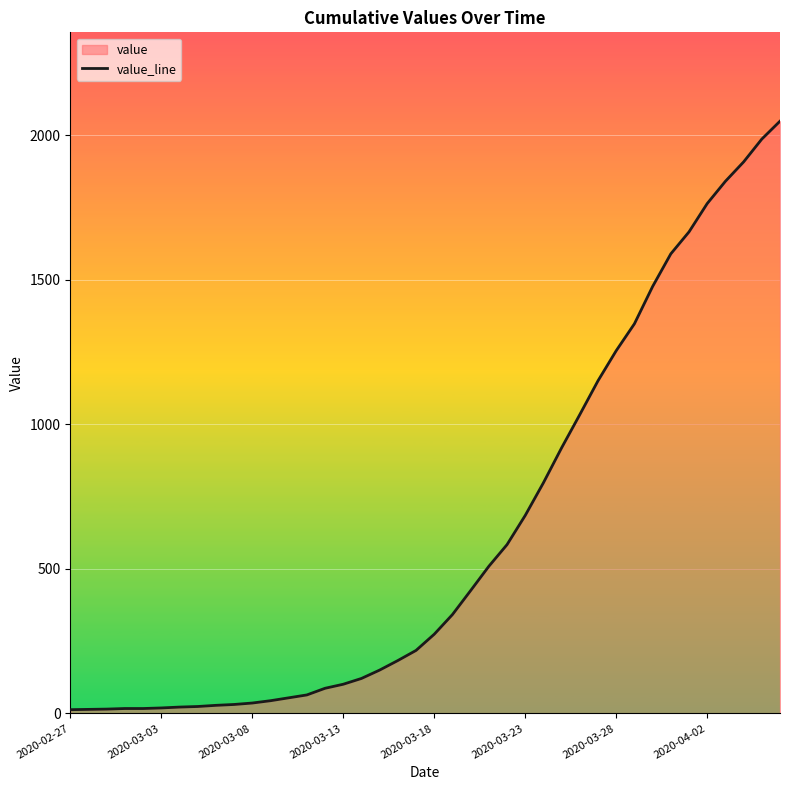

What is the difference between the maximum and minimum values?

2036